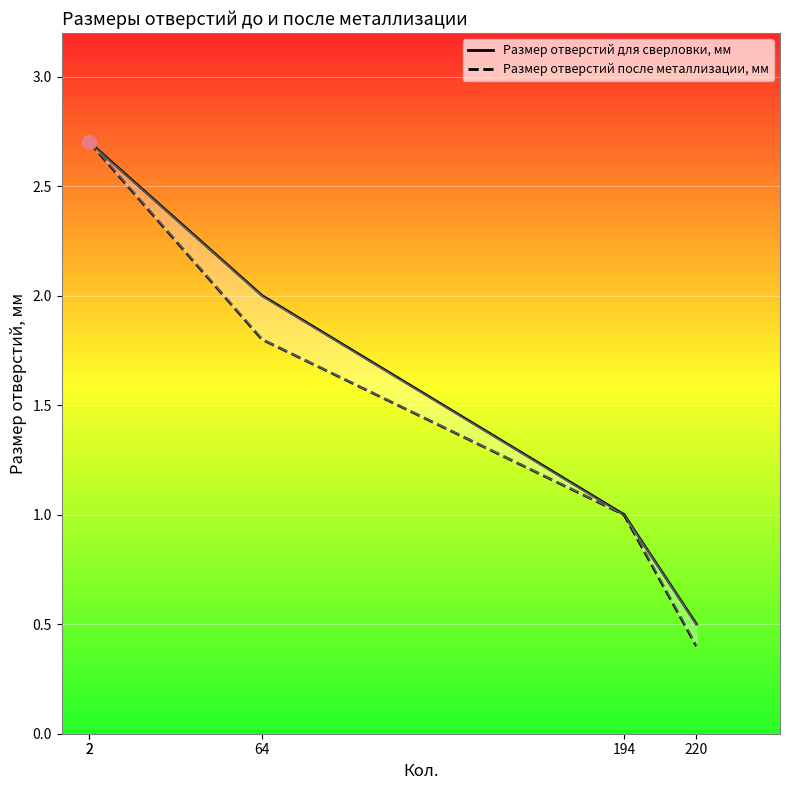

List the series in order of their overall mean, lowest first.

Размер отверстий после металлизации, мм, Размер отверстий для сверловки, мм